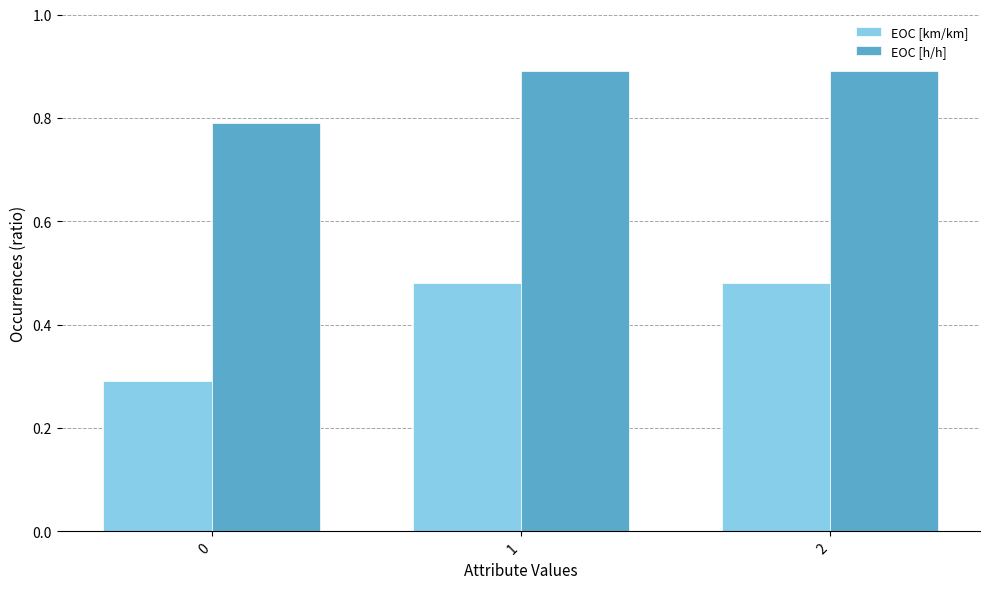

Between 0 and 1, which series saw the biggest shift?

EOC [km/km]